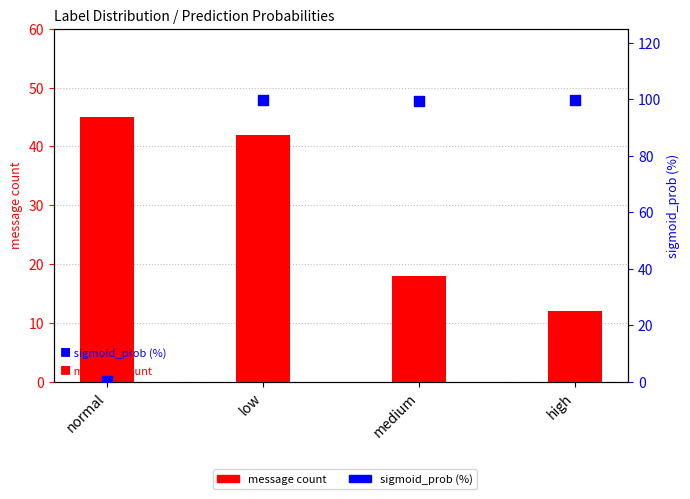

Which series contains the highest Y value?

sigmoid_prob (%)